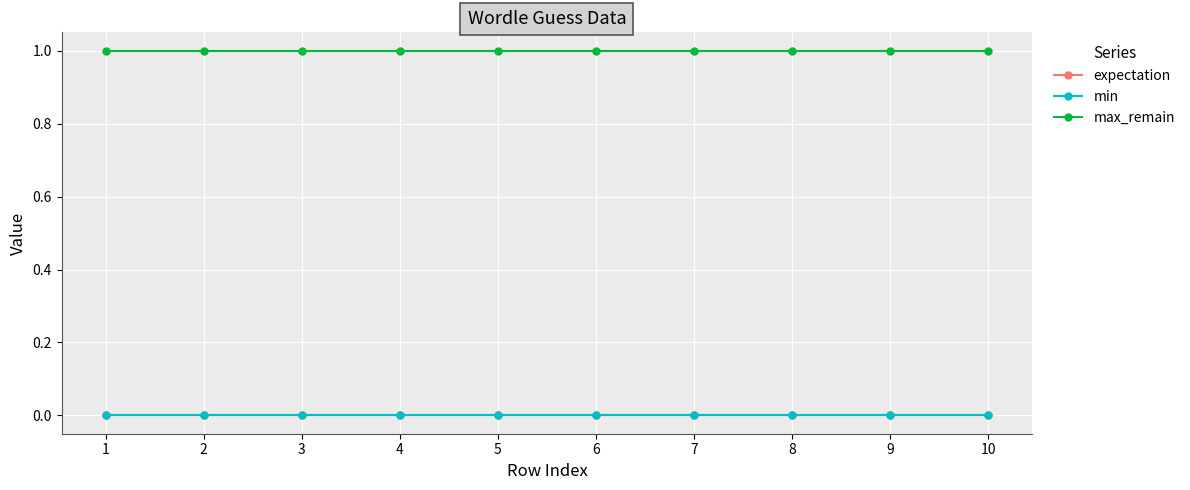

Is this an area chart (filled region under the line)?

No